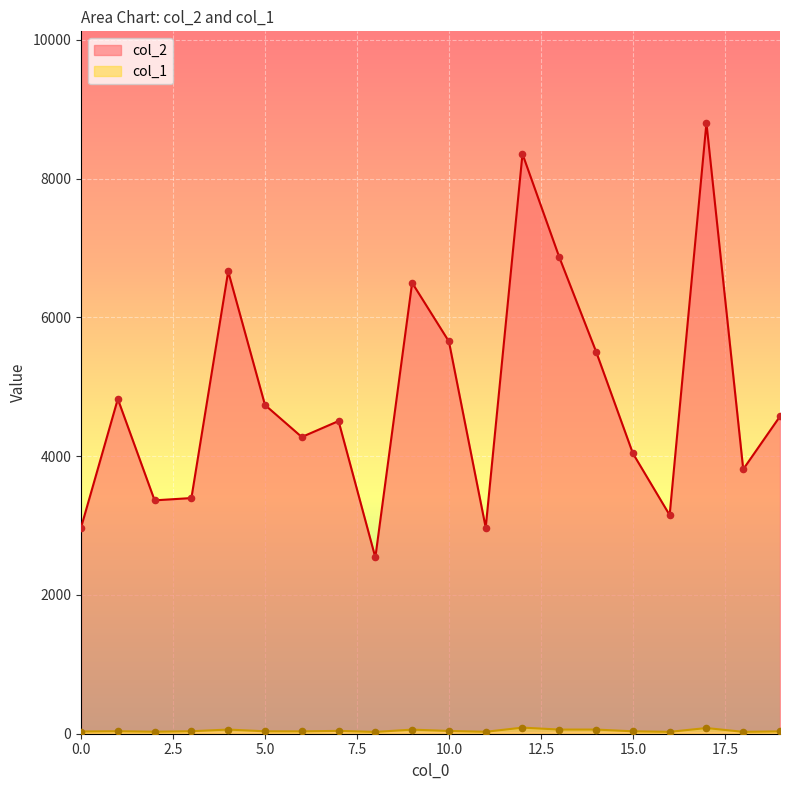

What are all the series names shown in the legend?

col_2, col_1